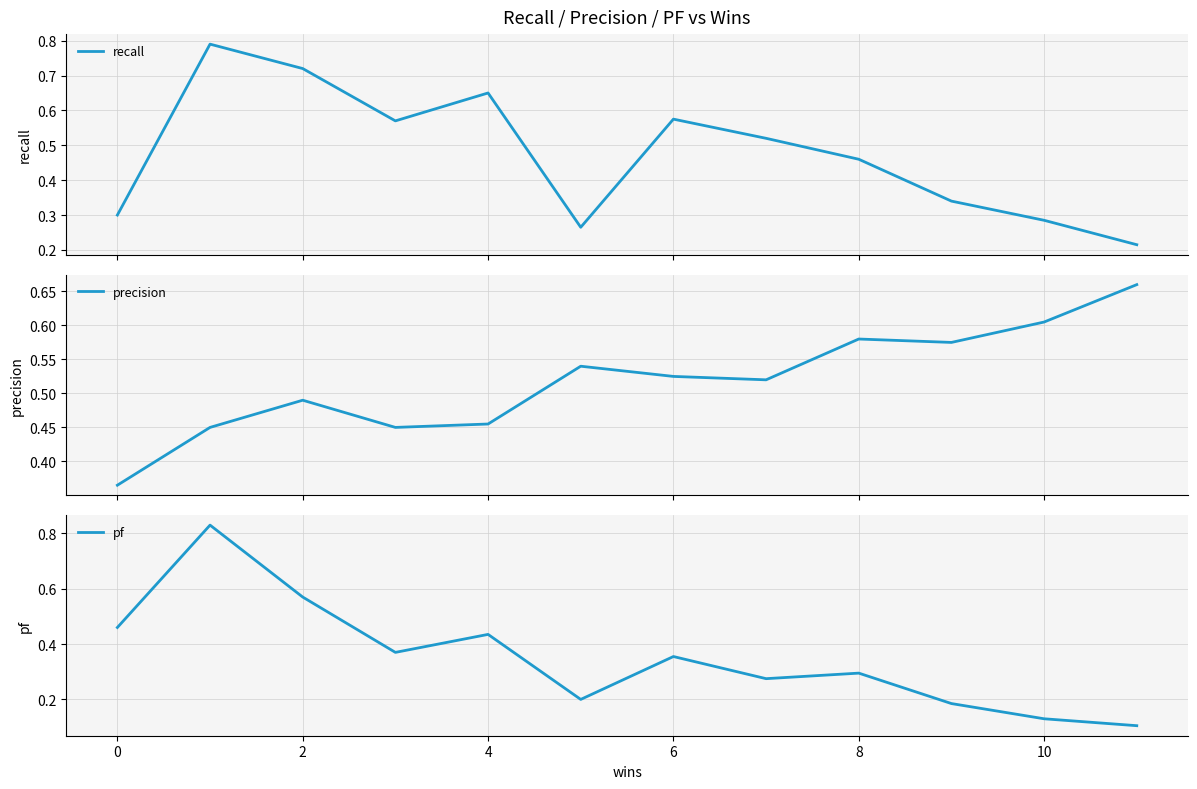

Does the chart have visible grid lines?

Yes